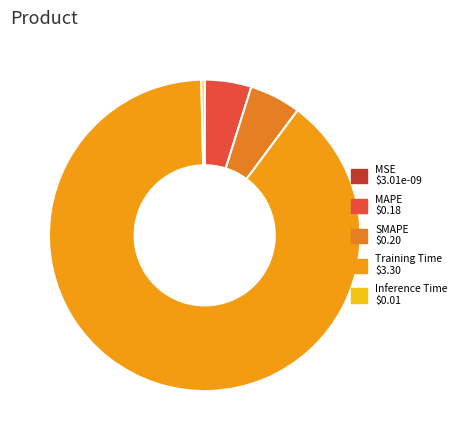

How many slices are in this pie chart?

5